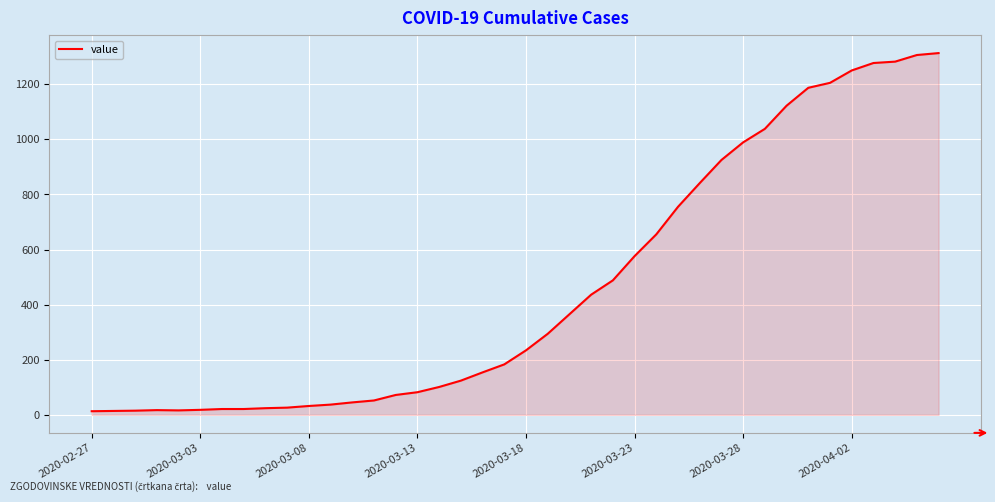

What is the maximum value shown in the chart?

1313